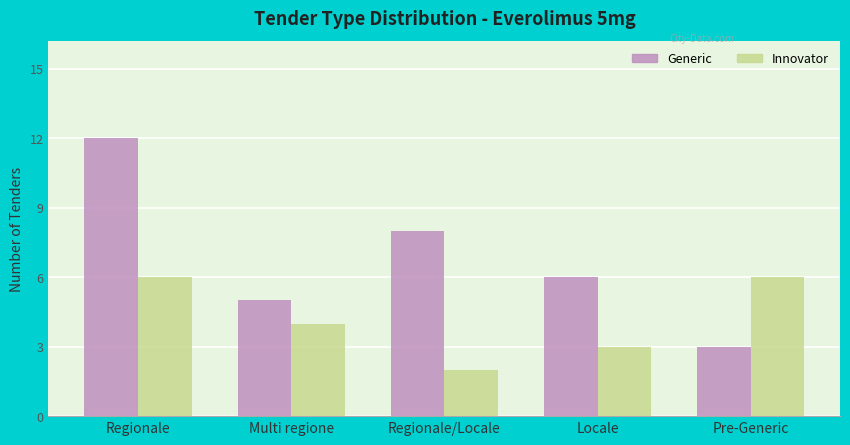

What are all the series names shown in the legend?

Generic, Innovator